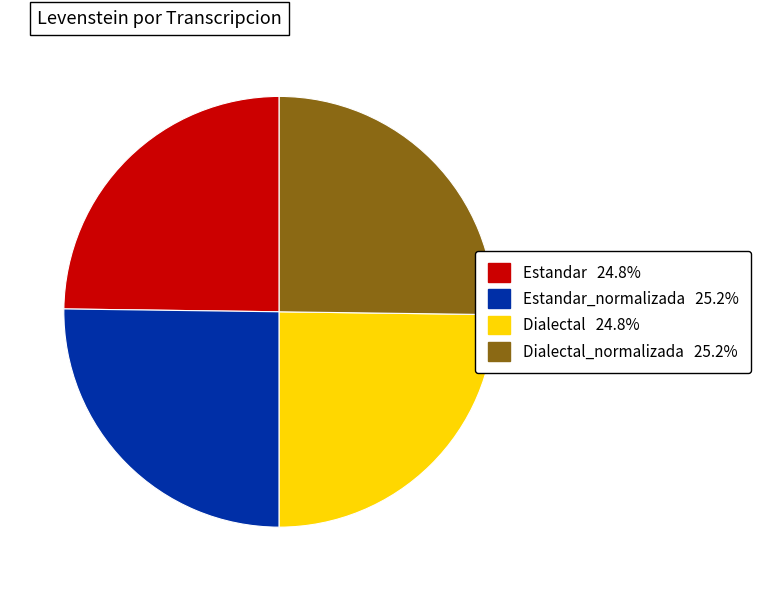

What is the ratio of the value at Estandar 24.8% to the value at Estandar_normalizada 25.2%?

1.0